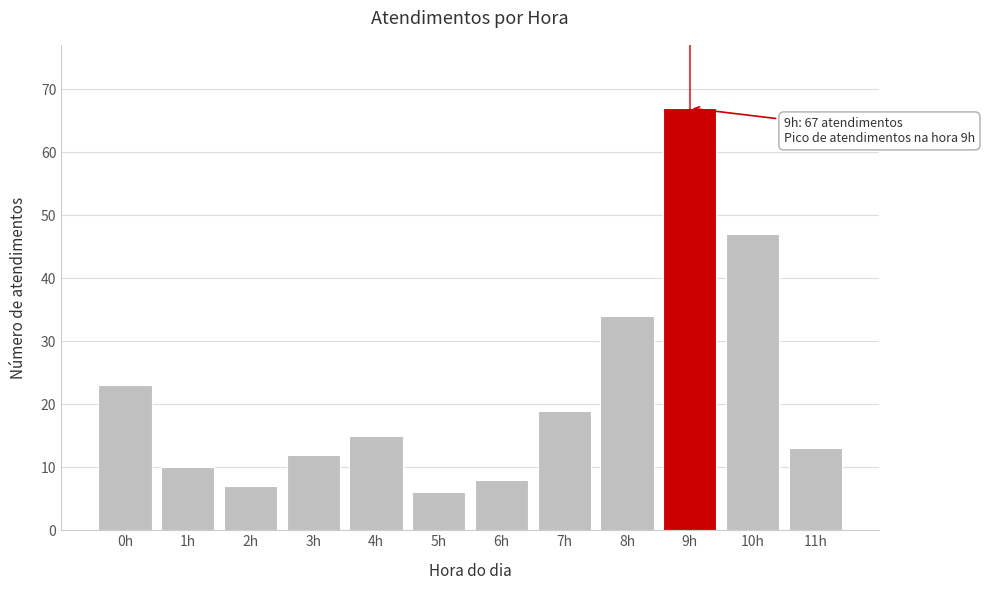

Reading right to left, transcribe all the data shown in this chart.

13	47	67	34	19	8	6	15	12	7	10	23